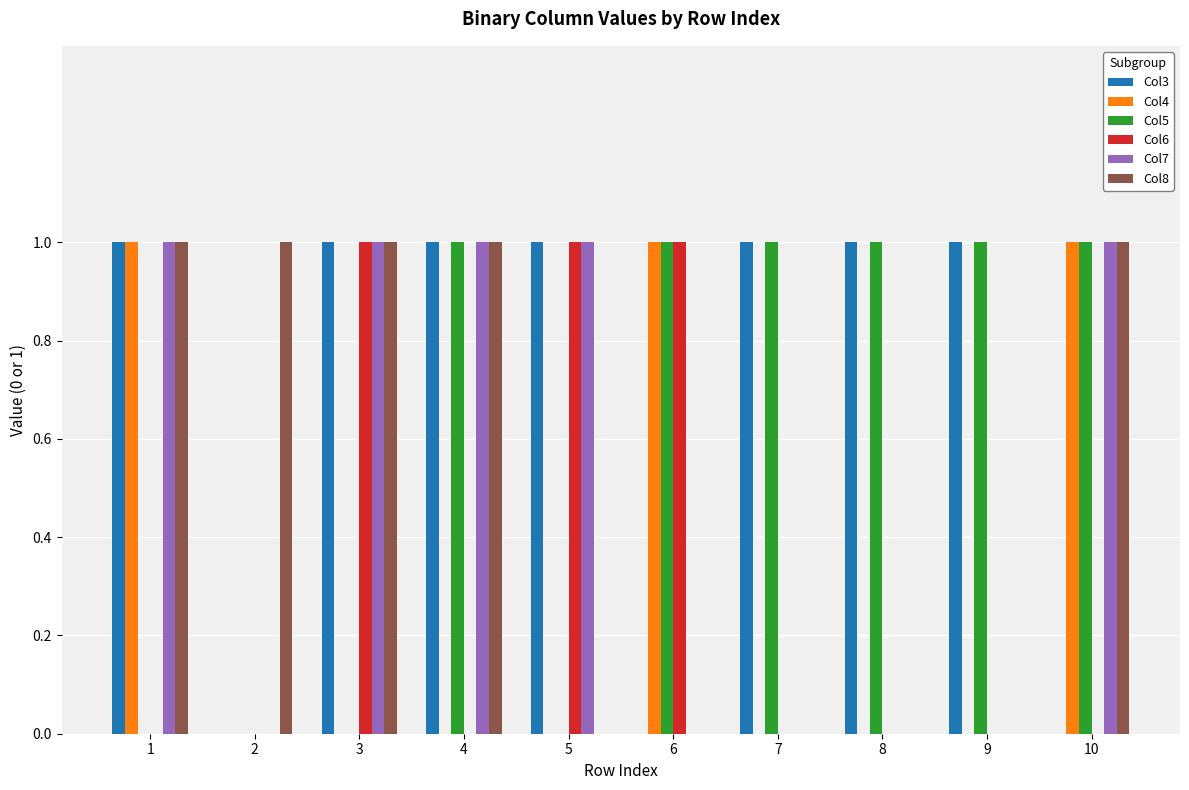

Does the chart contain stacked bars?

No